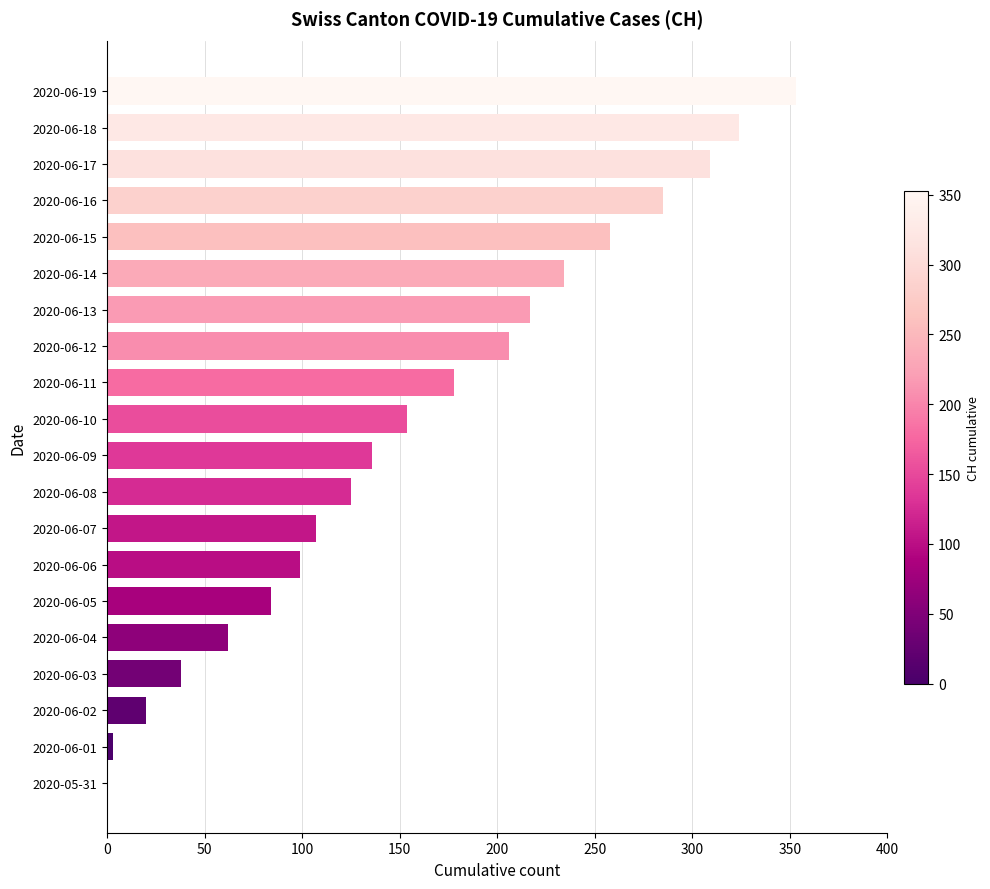

What is the greatest value displayed?

353